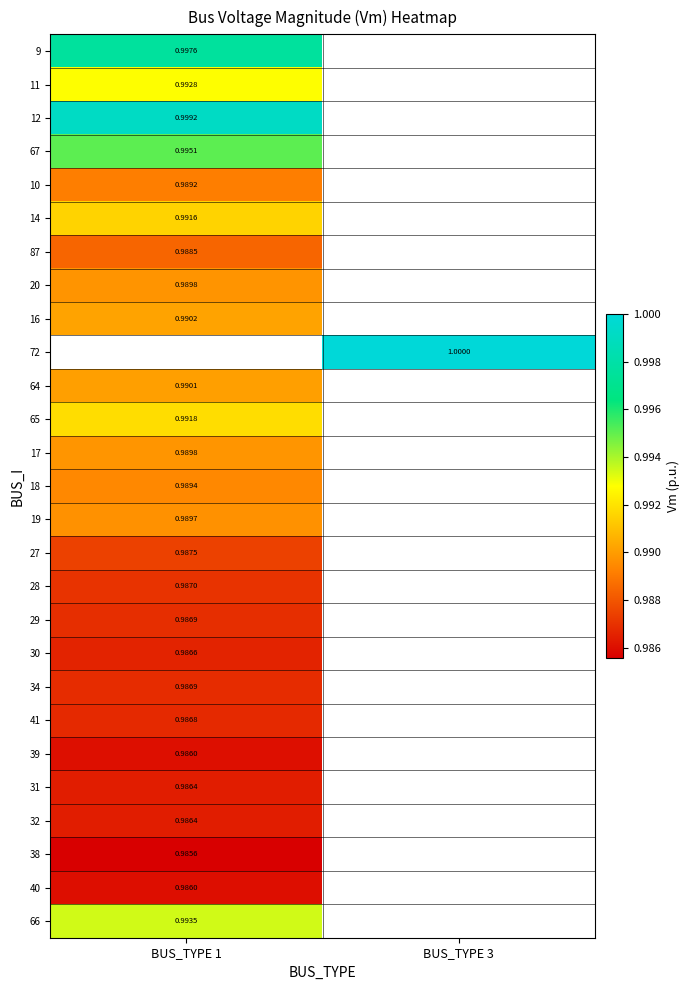

Is the value of 9 at BUS_TYPE 3 greater than the value of 39 at BUS_TYPE 1?

No